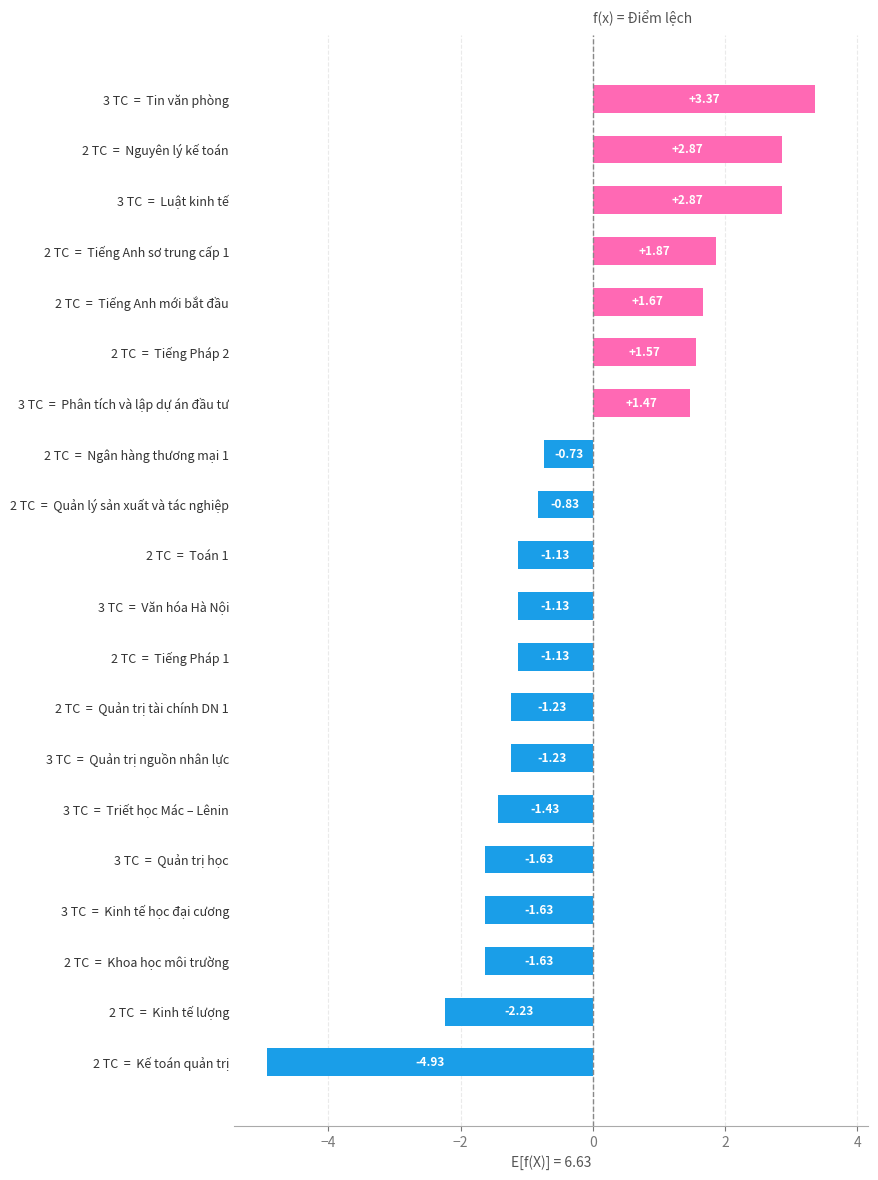

What is the sum of all values?

-5.2